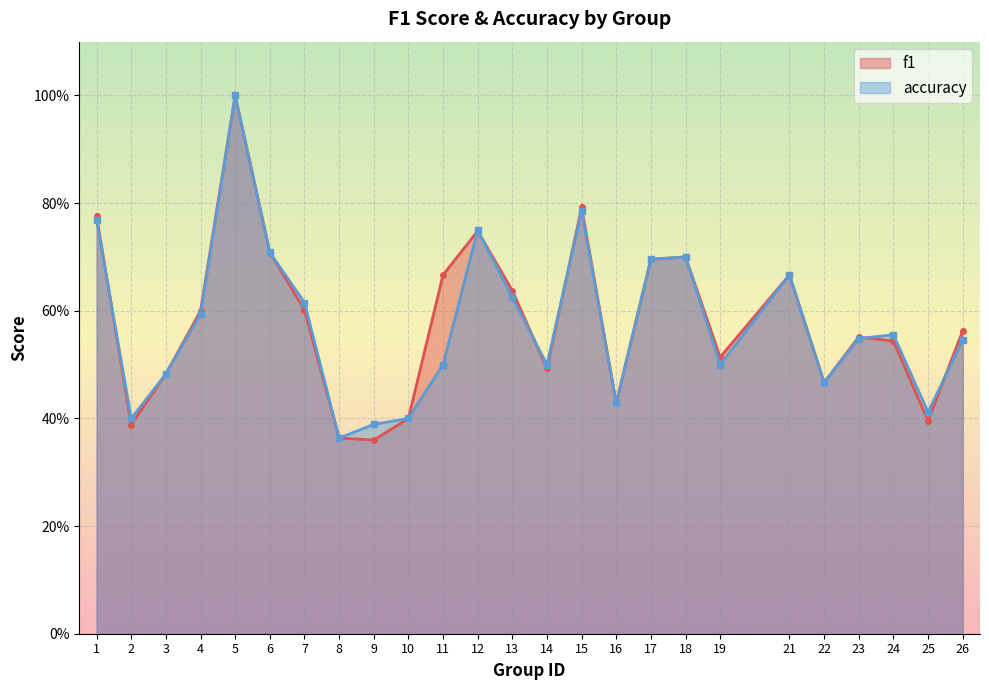

Is it true that f1 equals 0.7 at 18?

True